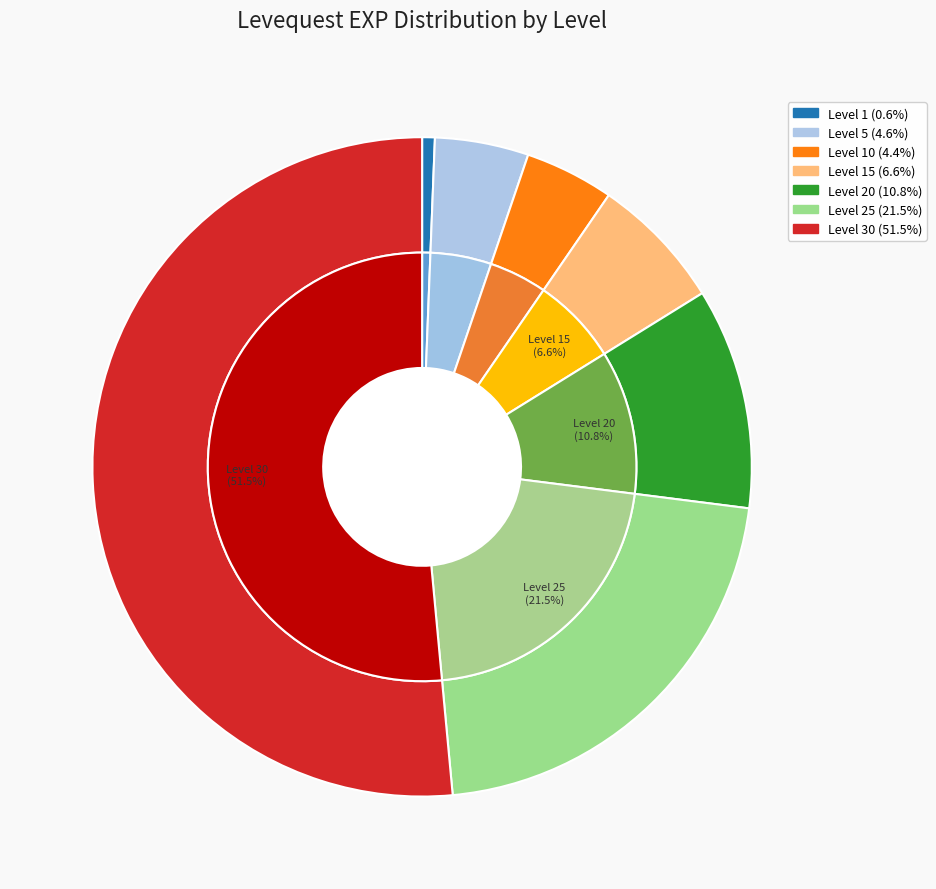

The Level 25 slice represents 15% of the pie. True or false?

False